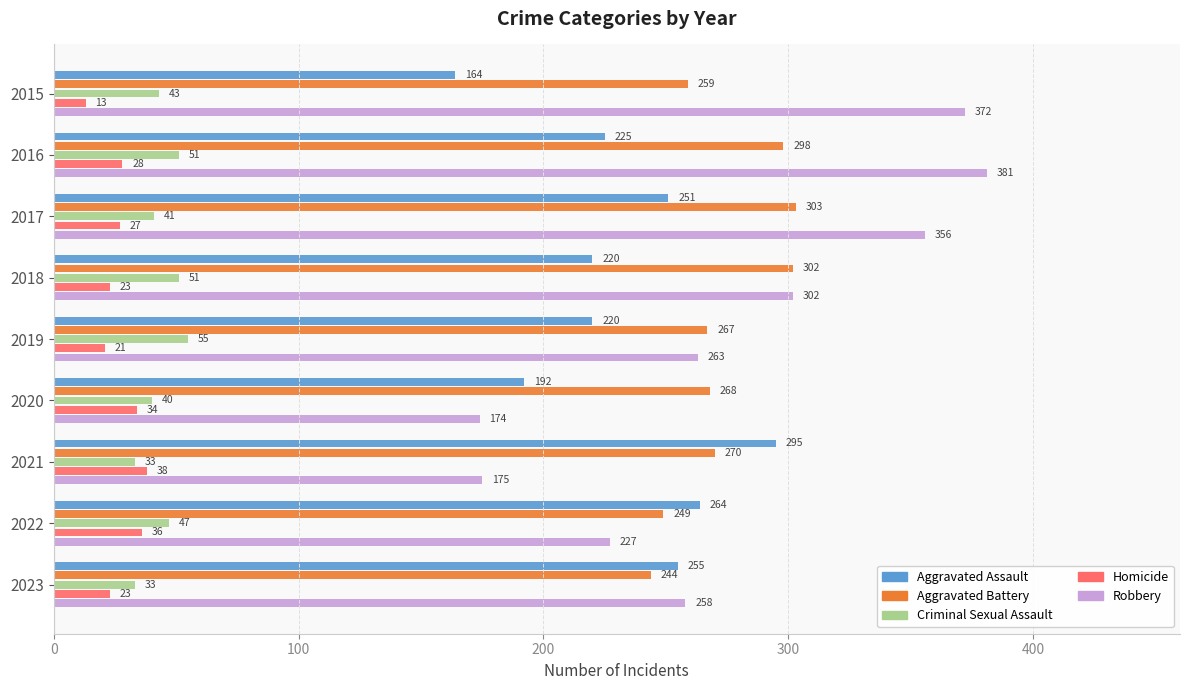

Is it true that Aggravated Battery equals 298 at 2016?

True